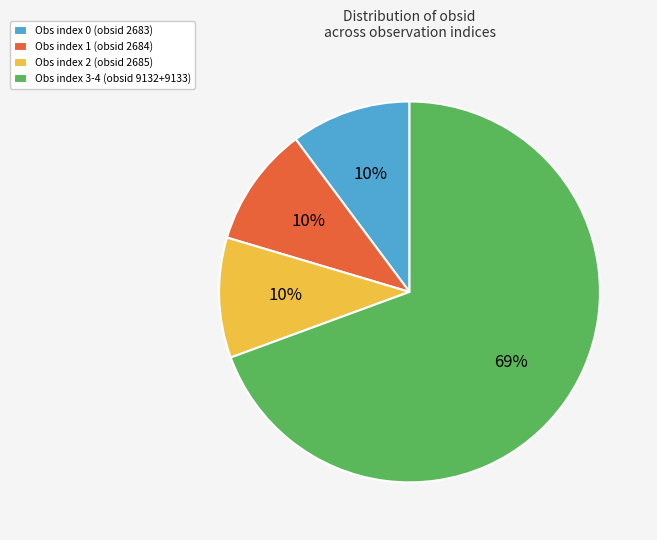

Count the number of slices in the pie.

4